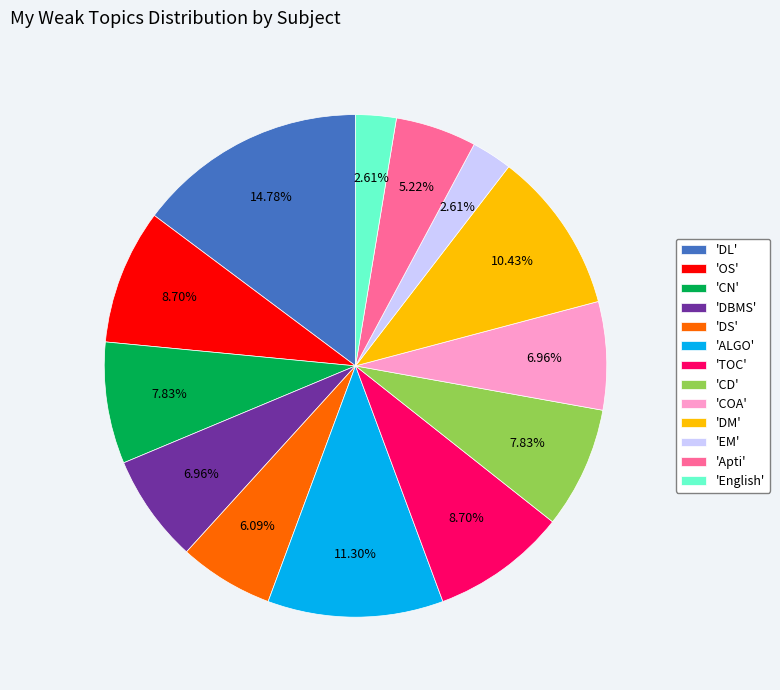

Do 'TOC' and 'English' together represent more than half of the pie?

No